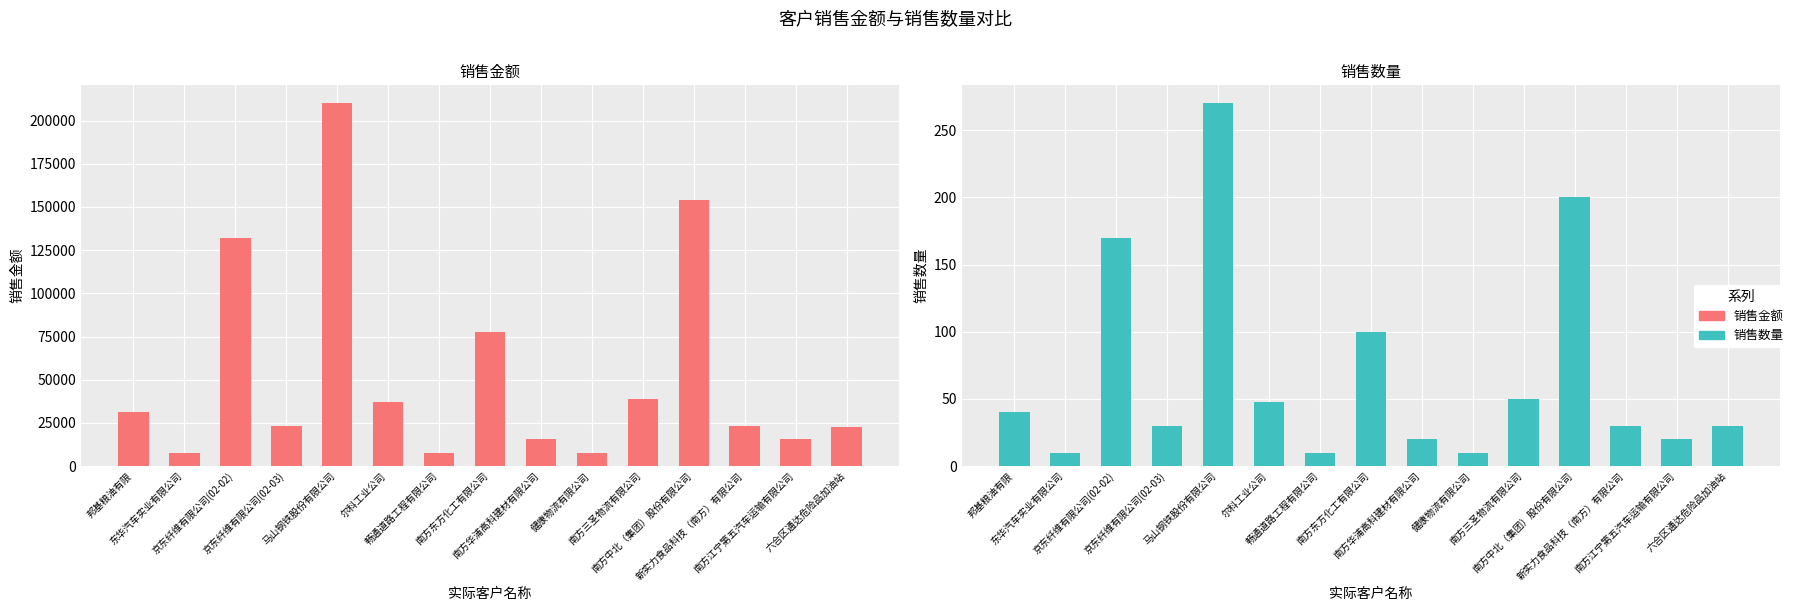

What are all the series names shown in the legend?

销售金额, 销售数量